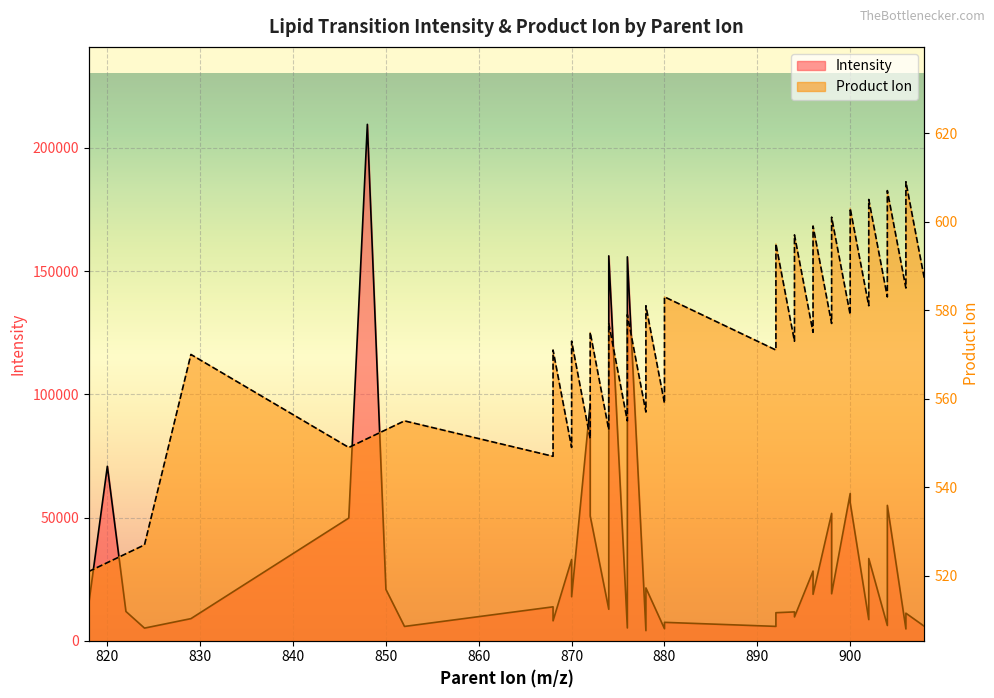

Where is the first local maximum for Intensity?

820